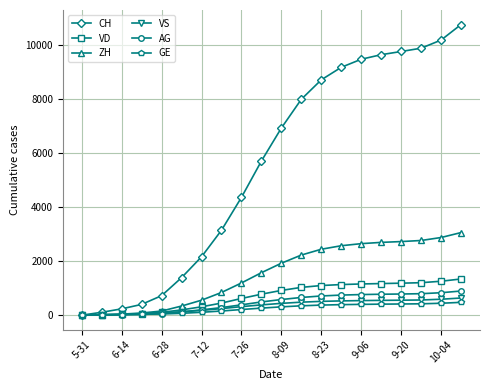

Which series has the widest spread of values?

CH